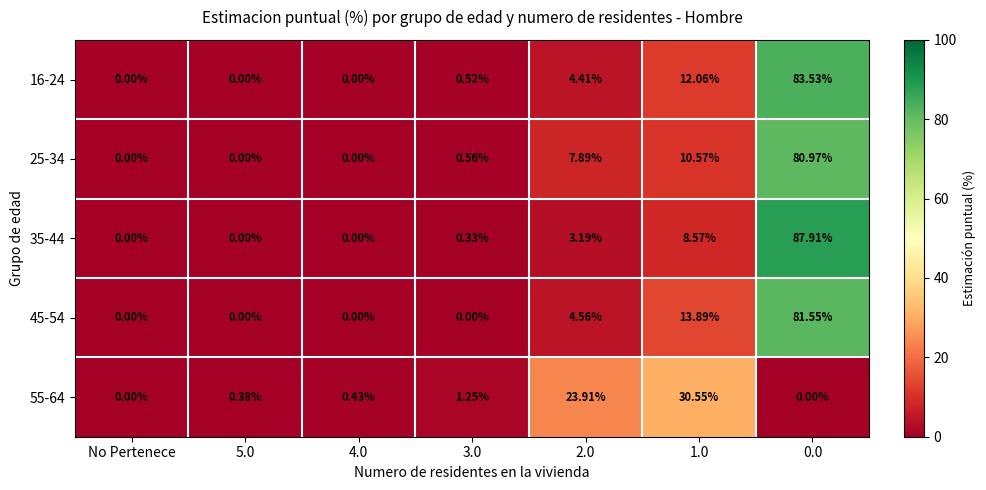

Is the value of 55-64 at 0.0 greater than the value of 25-34 at 1.0?

No